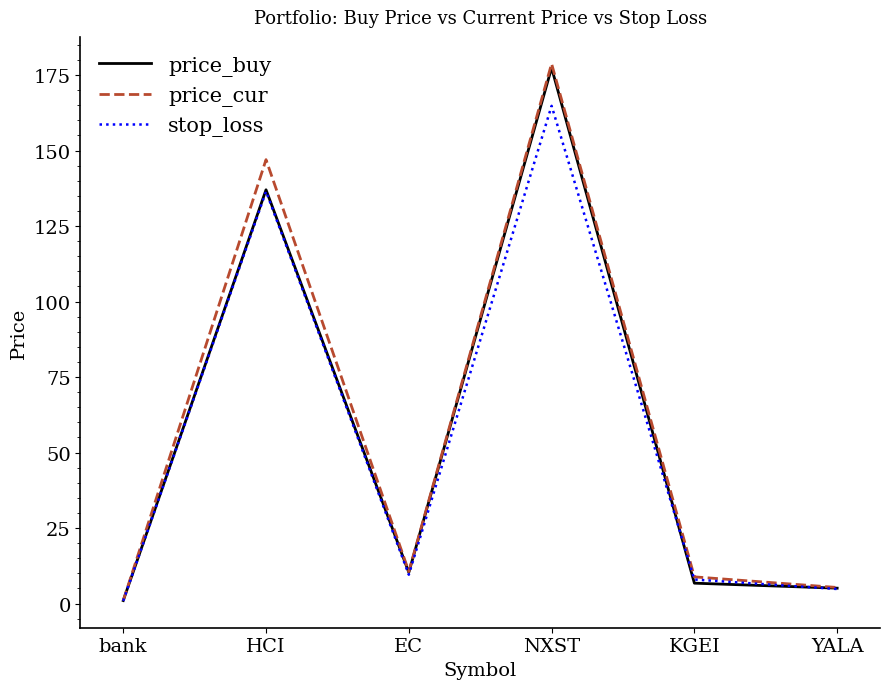

What is the difference between the maximum and minimum values in the price_buy series?

176.4